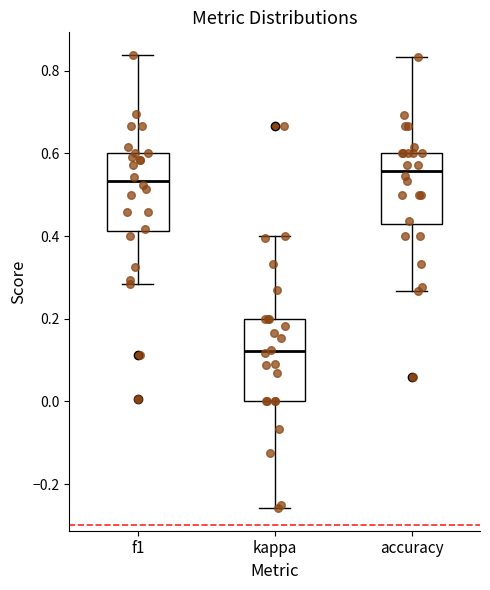

Which box has the highest median line?

accuracy